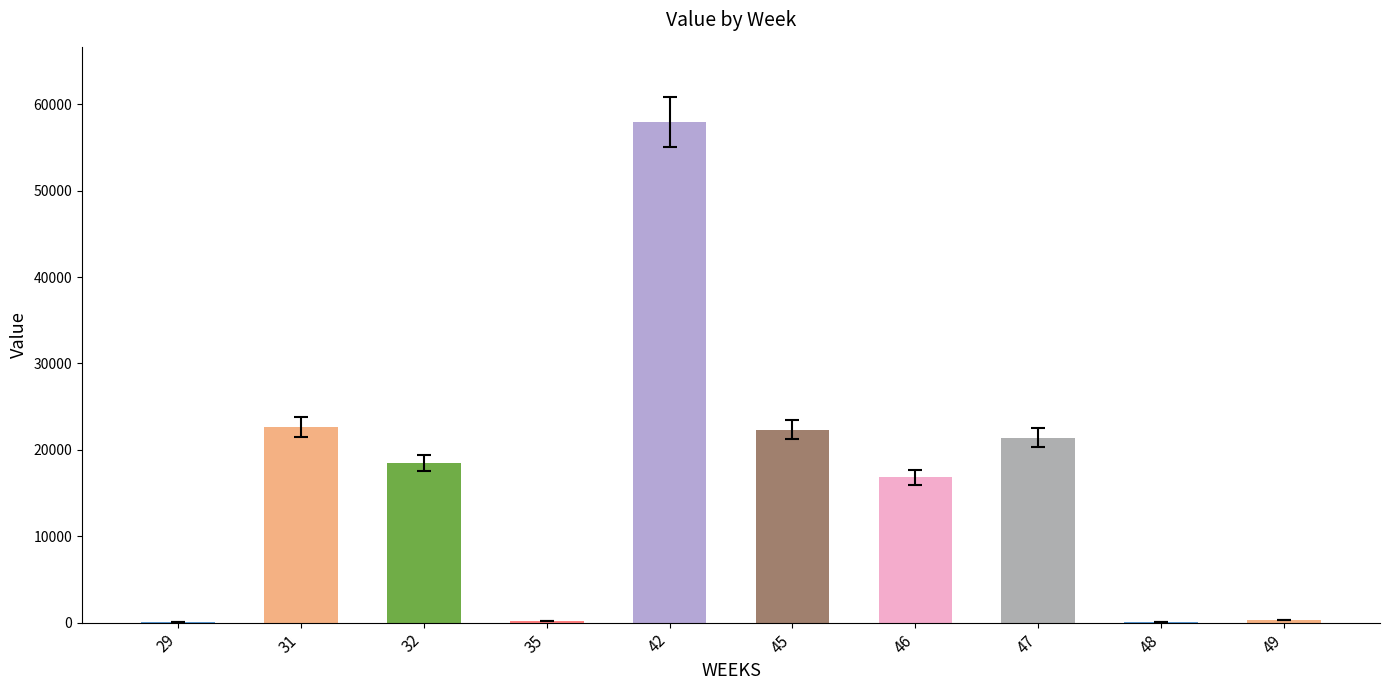

What is the approximate value at 49?

270.0